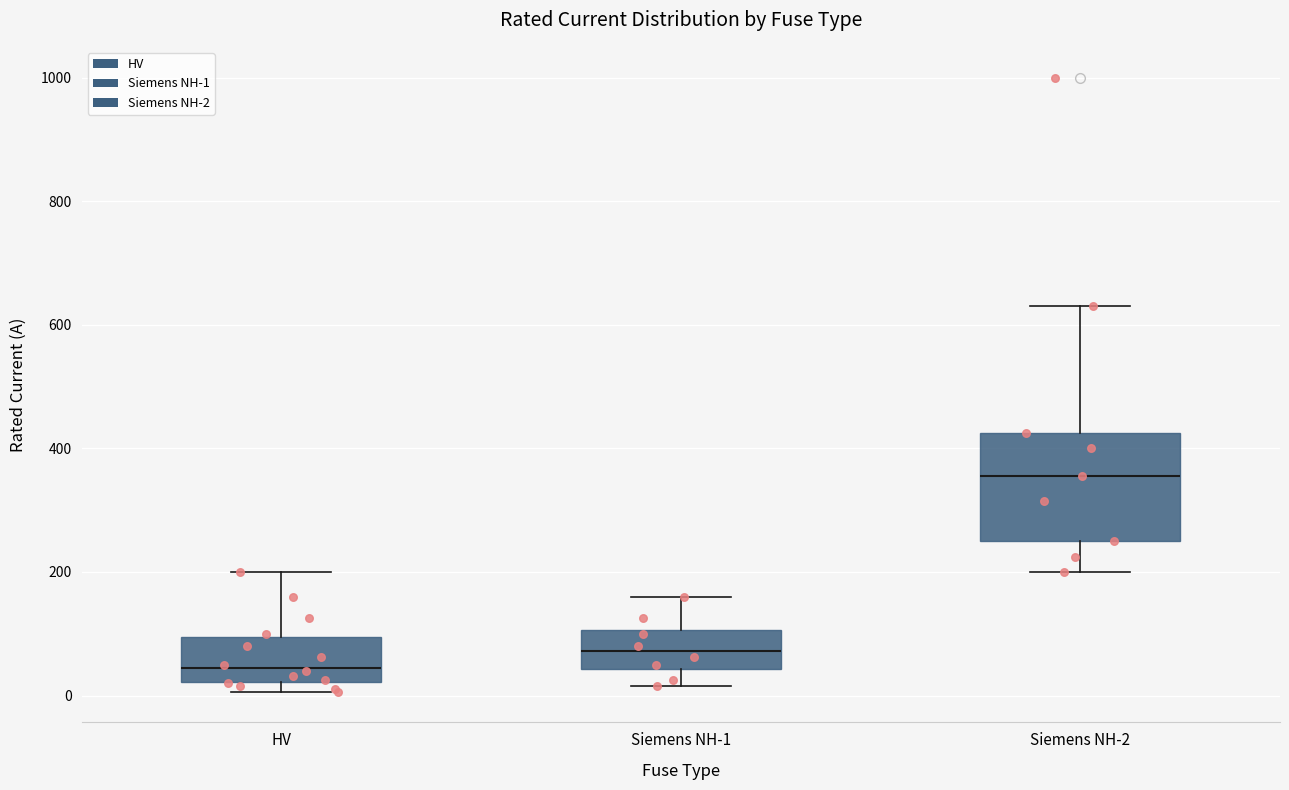

Where does the upper whisker of the box for HV end on the y-axis? The values are not printed on the chart, so give them approximately, as read against the axis.

200